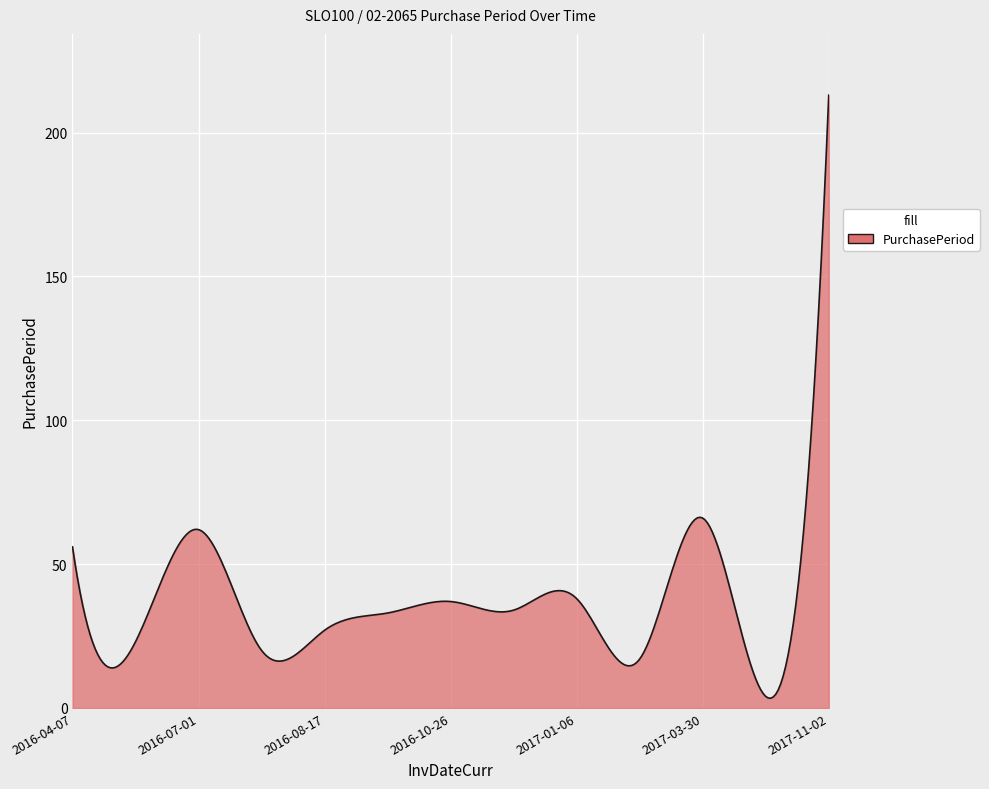

What is the difference between the maximum and minimum values?

209.6